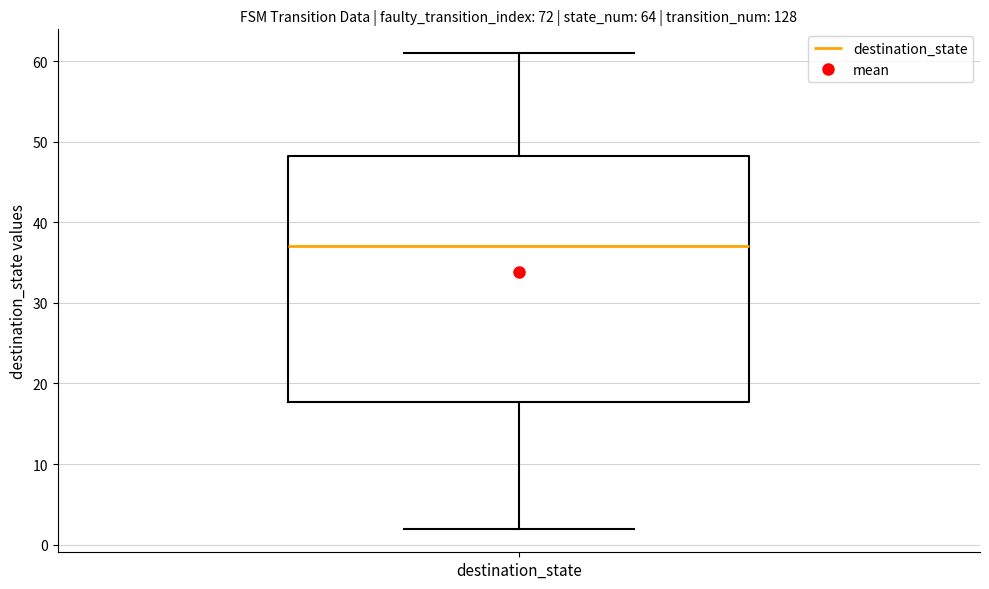

Transcribe this box plot: give where the median line is, the range the box spans, and where the two whiskers end, as read against the y-axis. The values are not printed on the chart, so give them approximately, as read against the axis.

median 37, box 18 to 48, whiskers 2 to 61